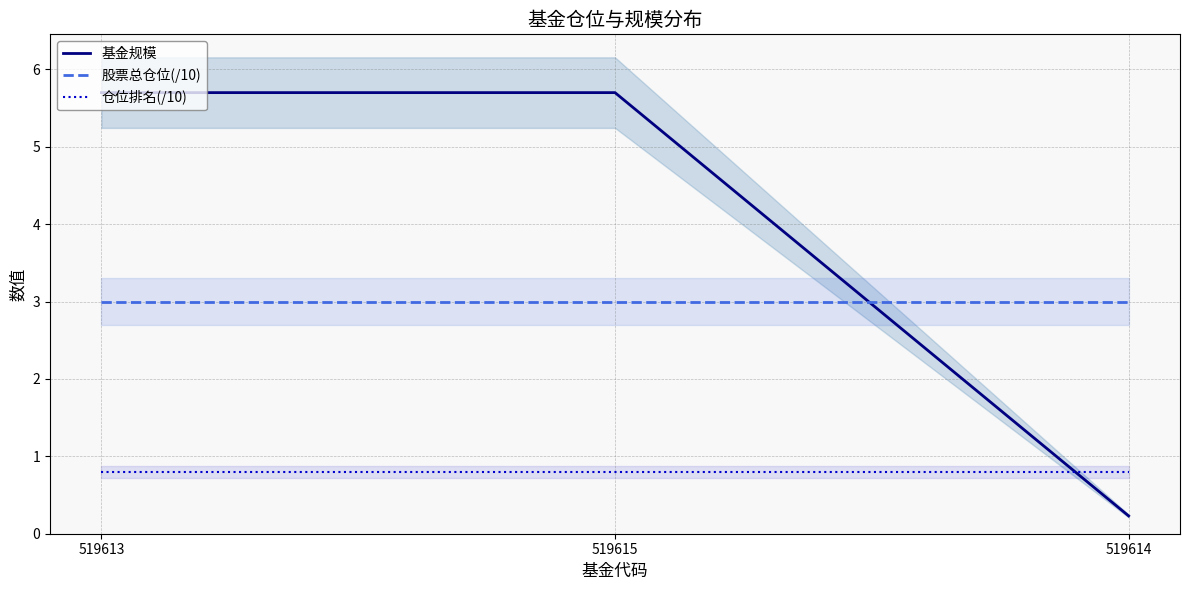

How many lines are shown in the chart?

3